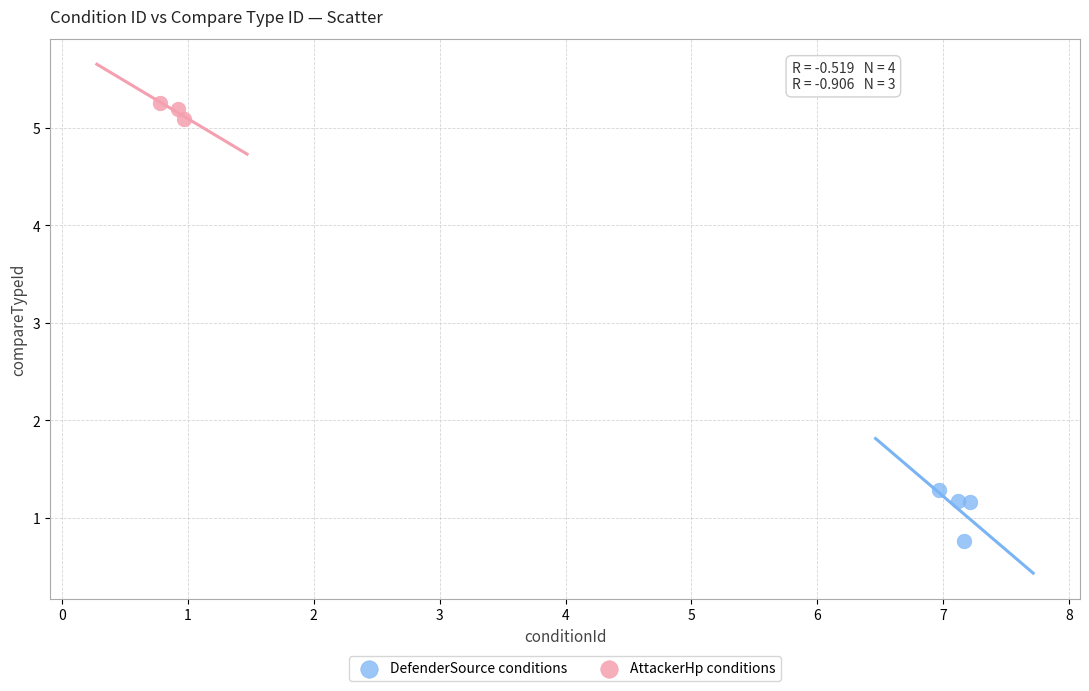

What are all the series names shown in the legend?

DefenderSource conditions, AttackerHp conditions